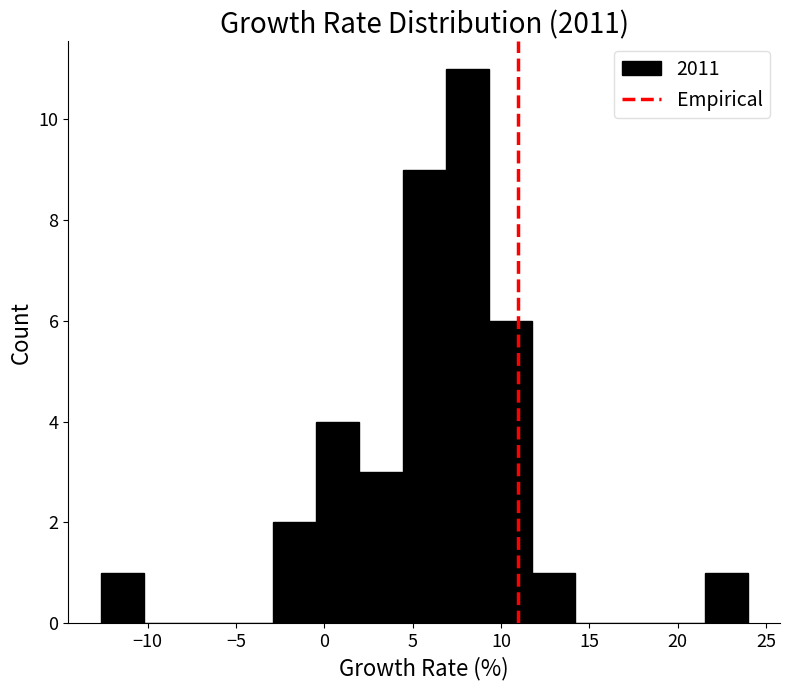

How tall is the bar that spans 21.5 to 24.0 on the x-axis? Neither the bar edges nor the heights are printed on the chart, so give them approximately, as read against the axes.

1